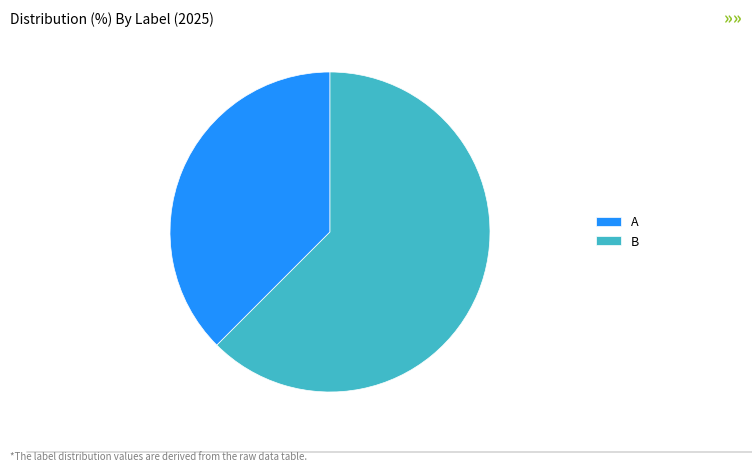

Which has a higher value, A or B?

B